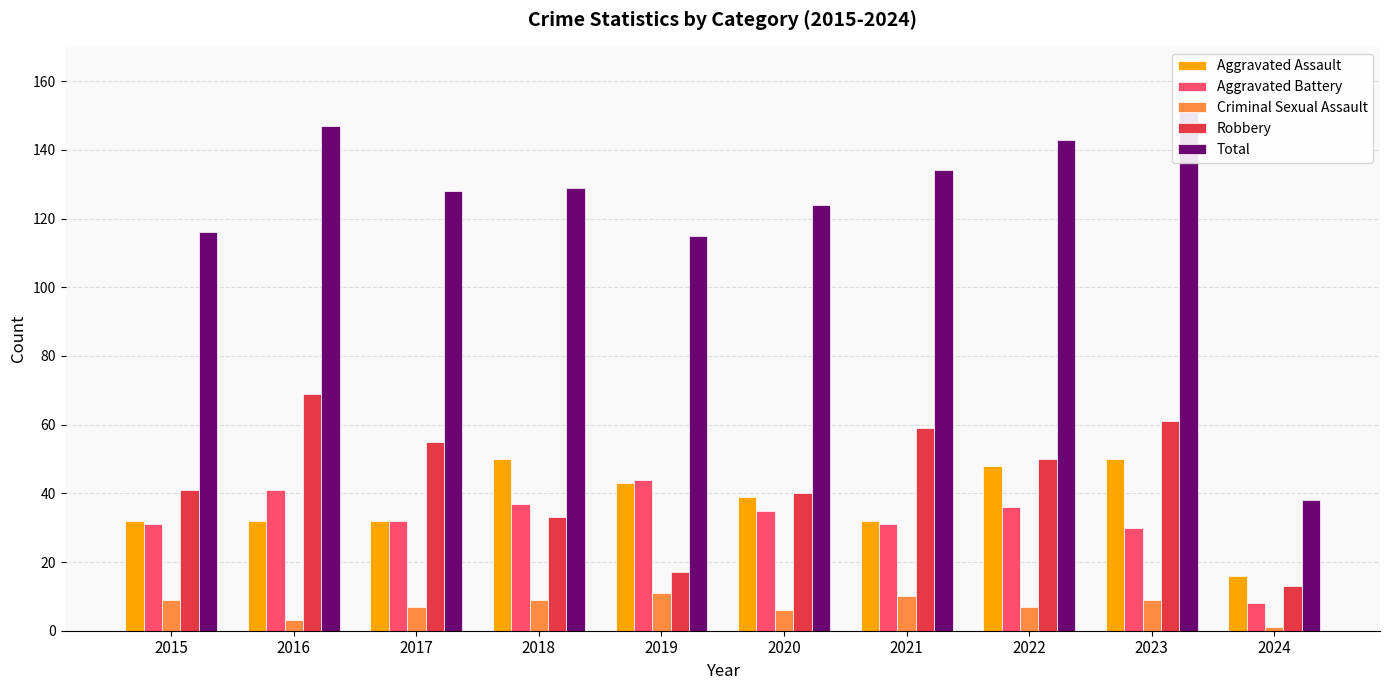

Which series has the largest range (max minus min)?

Total